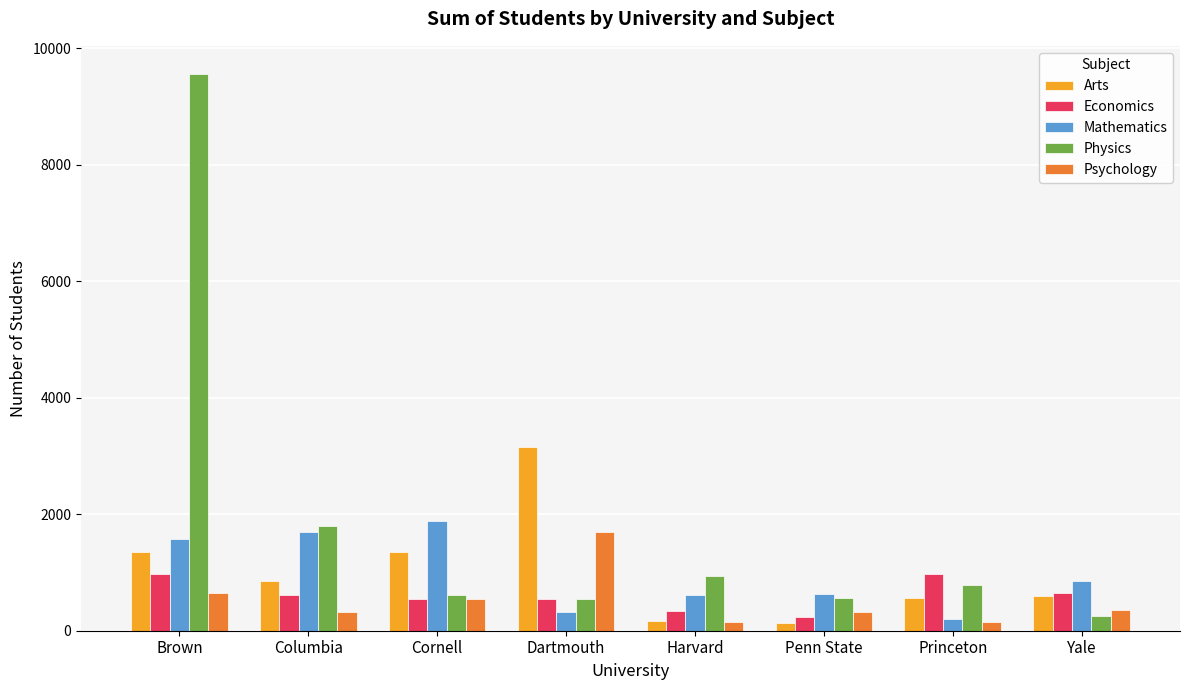

What are all the series names shown in the legend?

Arts, Economics, Mathematics, Physics, Psychology